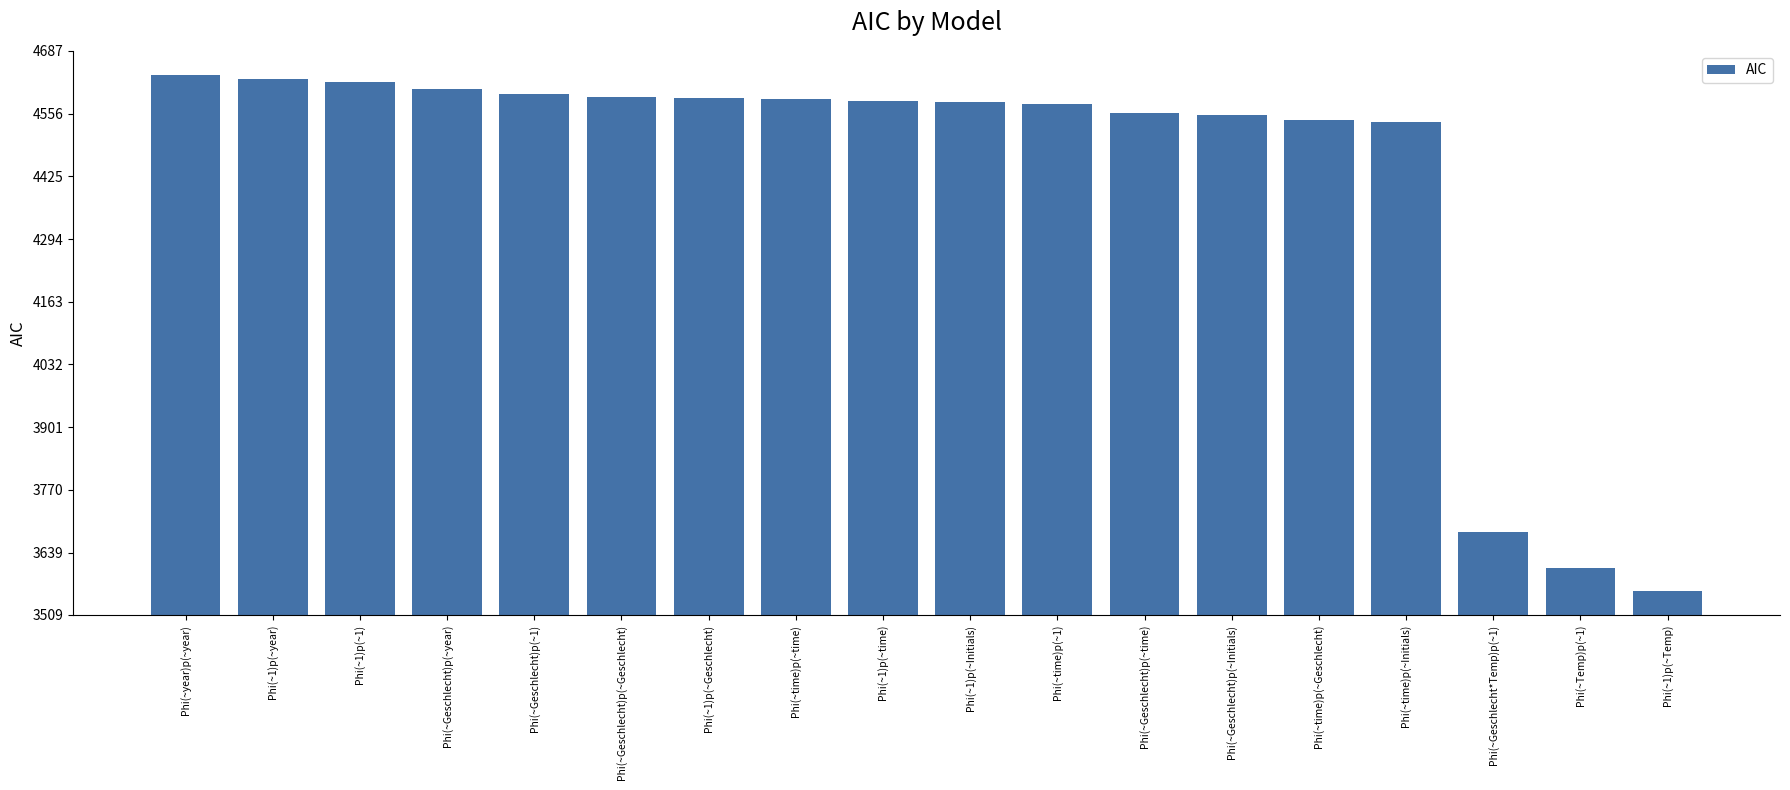

What is the approximate value at Phi(~1)p(~Geschlecht)?

4588.9